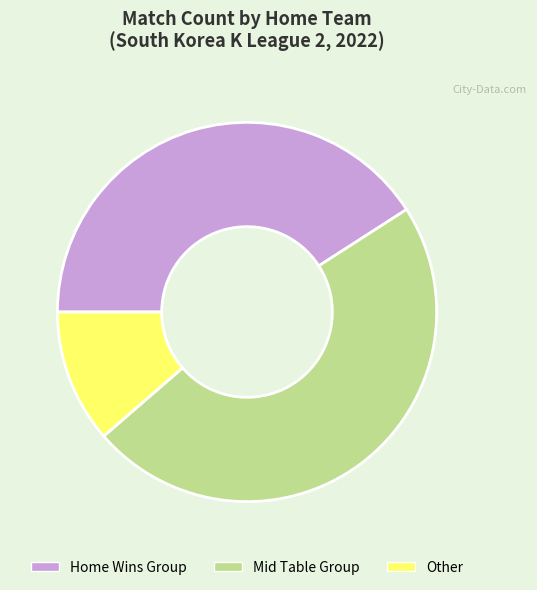

Which has a higher value, Mid Table Group or Home Wins Group?

Mid Table Group